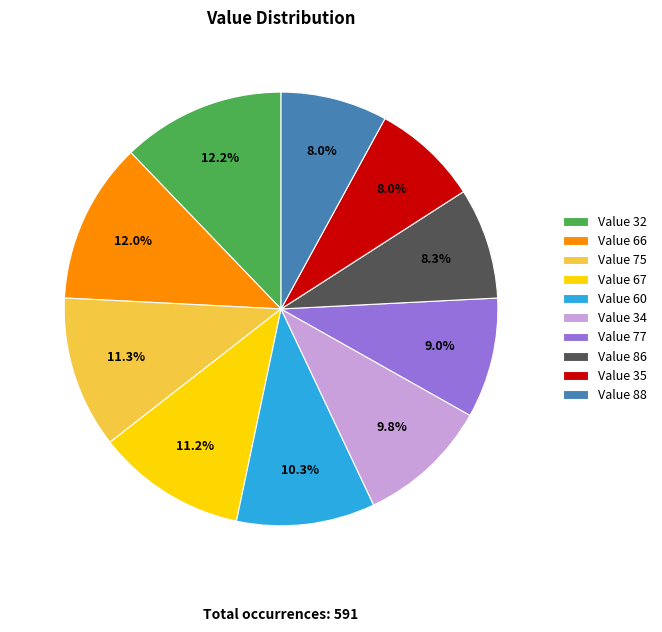

Which has a higher value, Value 75 or Value 86?

Value 75